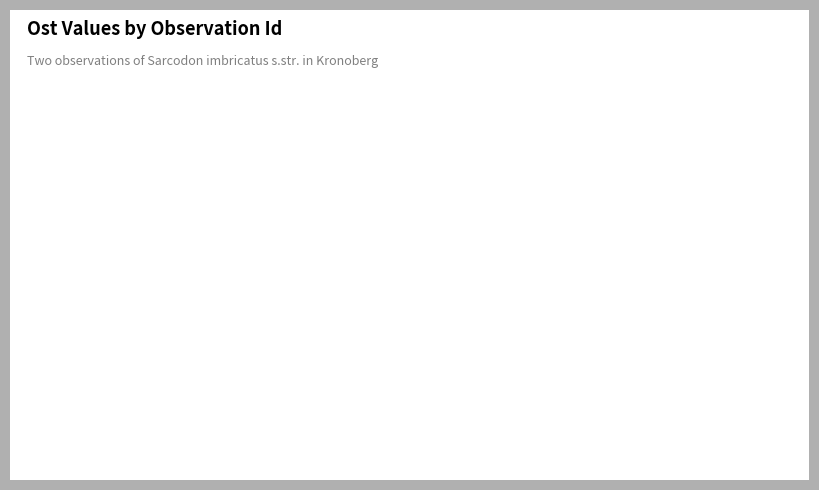

How many segments does this pie chart have?

2